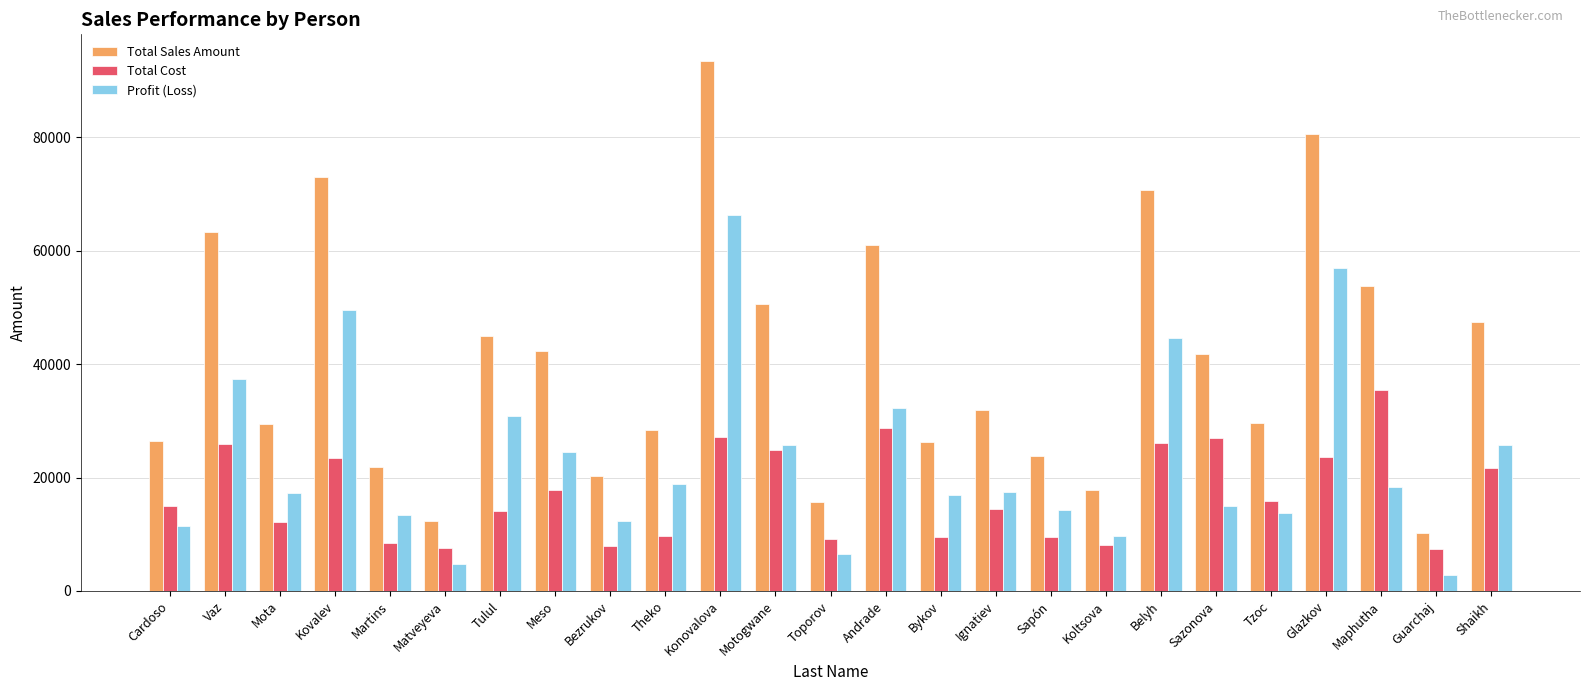

Which series changed the most between Tulul and Sapón?

Total Sales Amount